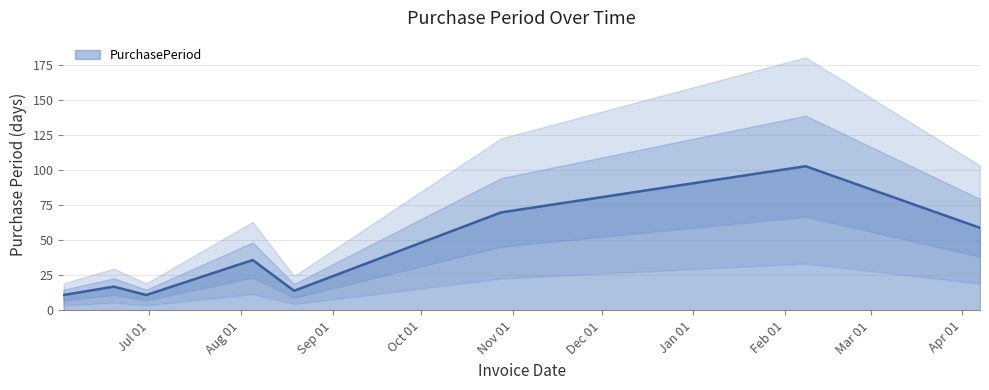

True or false: the data shows 33 at 2016-04-07.

False